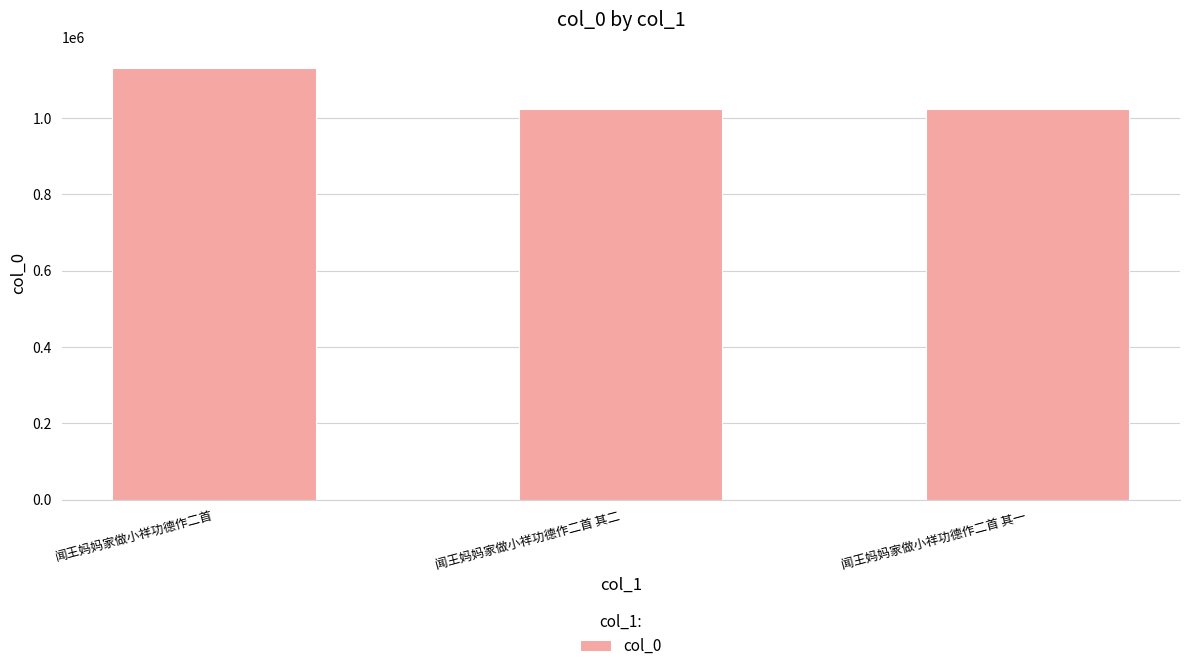

The chart shows a value of 1130037 at 闻王妈妈家做小祥功德作二首. True or false?

True